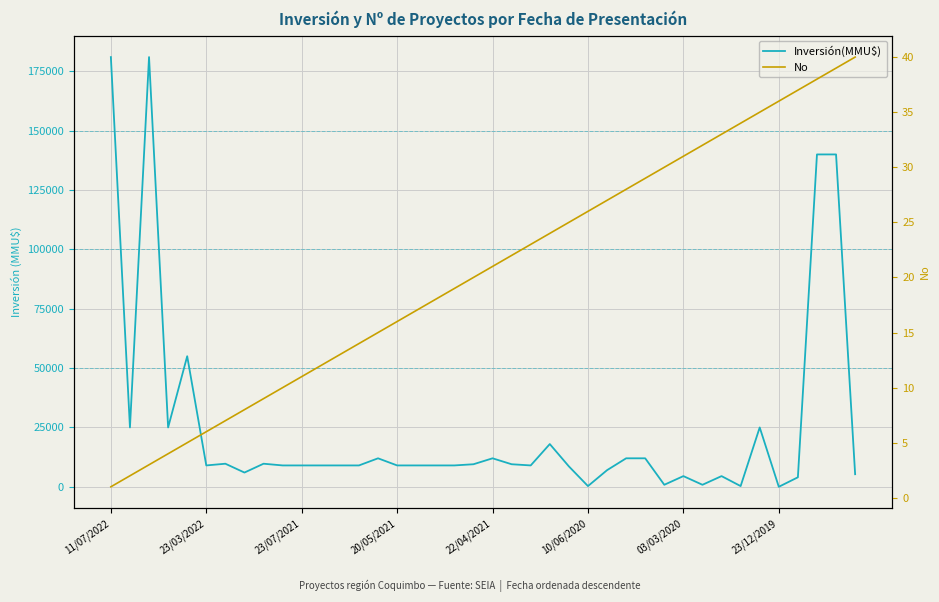

What is the spread (max minus min) of values at 16?

8983